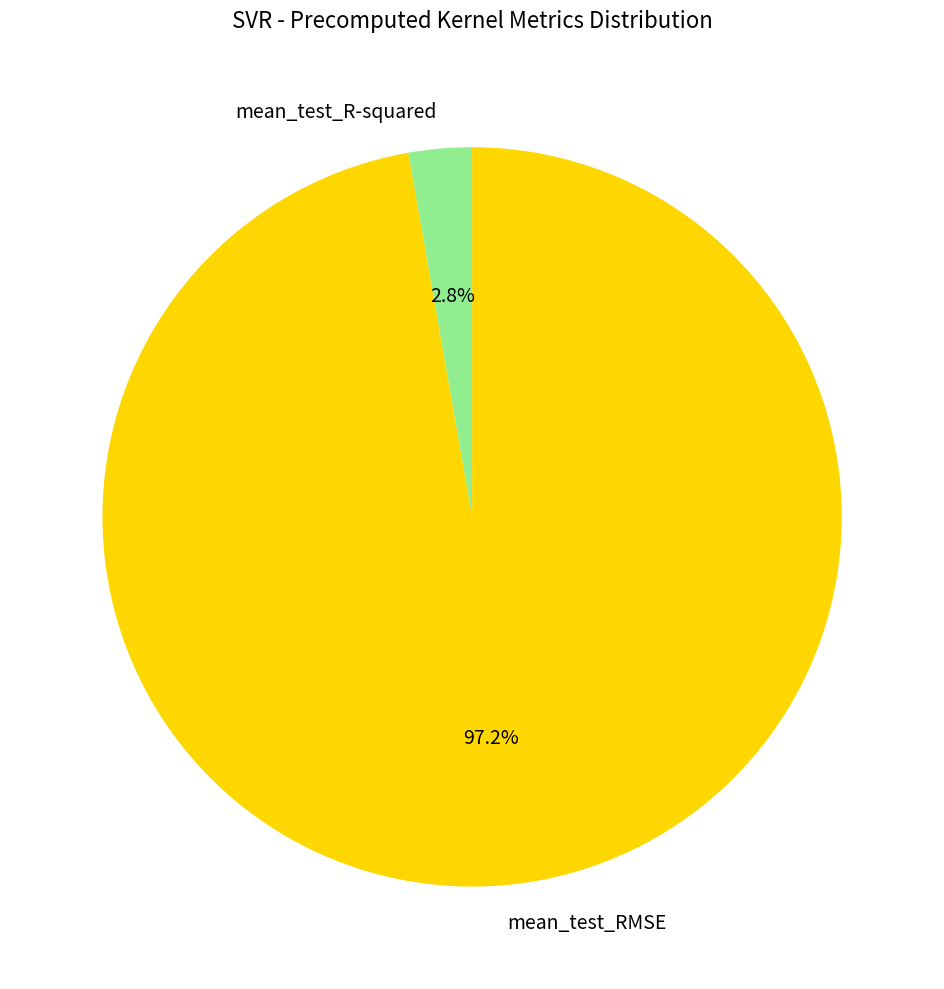

Is mean_test_RMSE the majority of the pie?

Yes